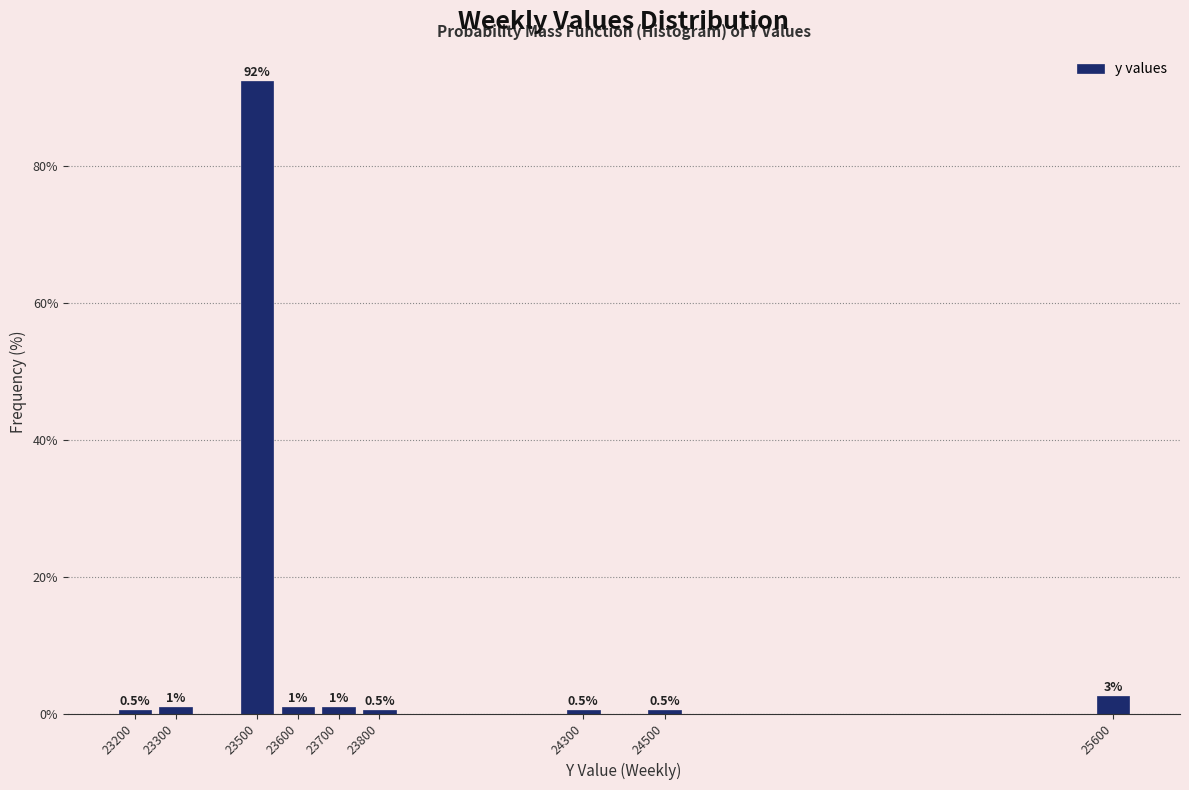

What is the difference between the second highest and second lowest values?

2.0